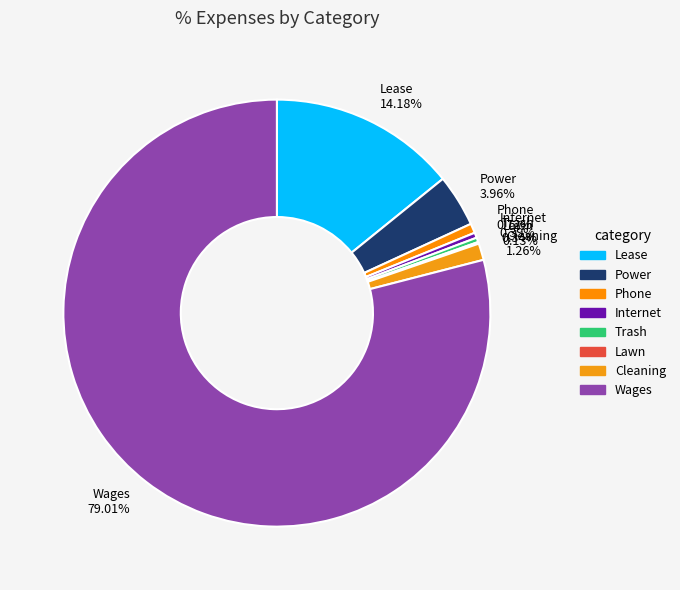

What is the ratio of the value at Power 3.96% to the value at Trash 0.34%?

11.6